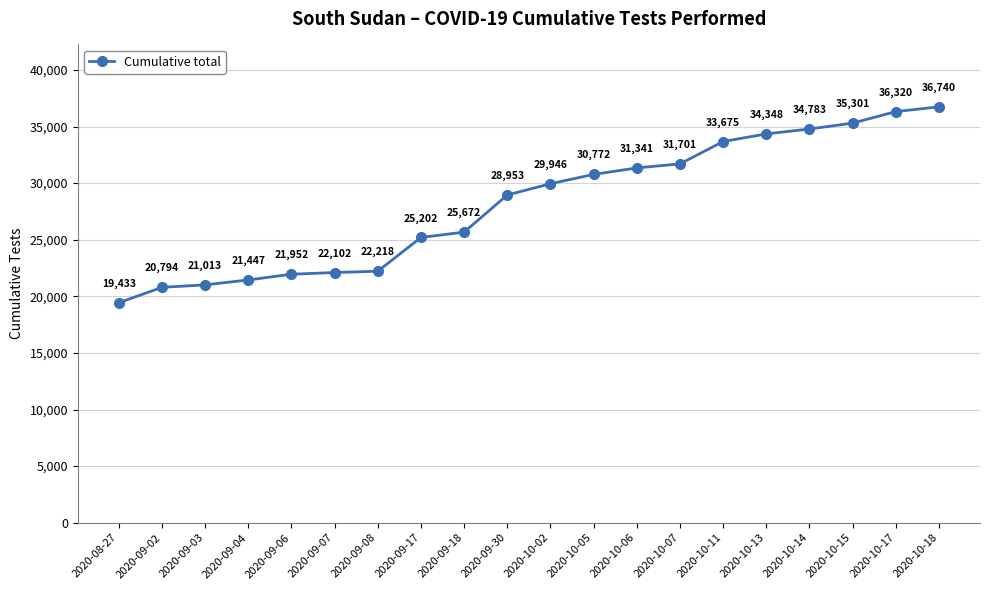

How many lines are shown in the chart?

1